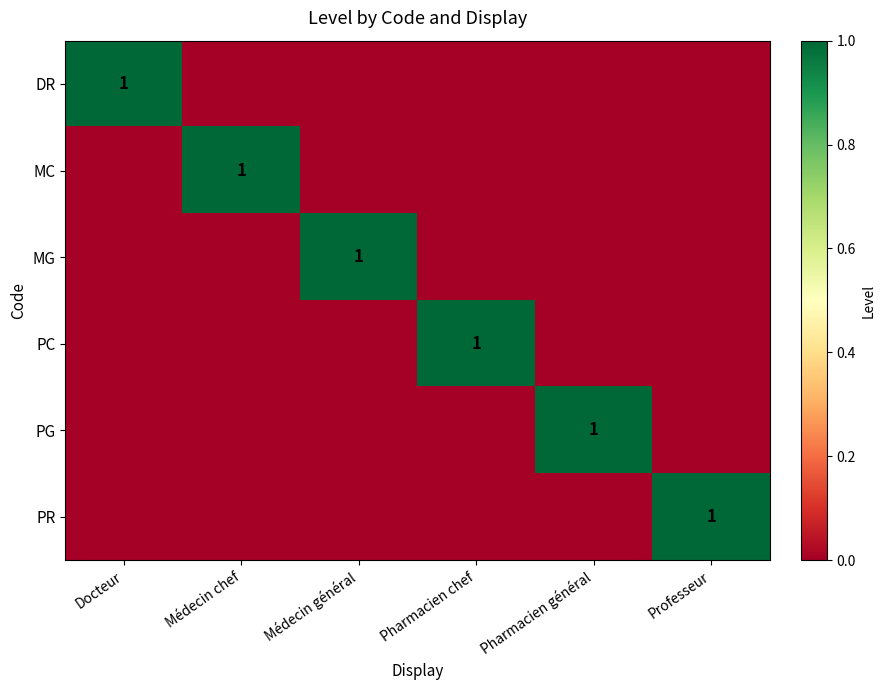

At which category is the sum across all series the highest?

Docteur